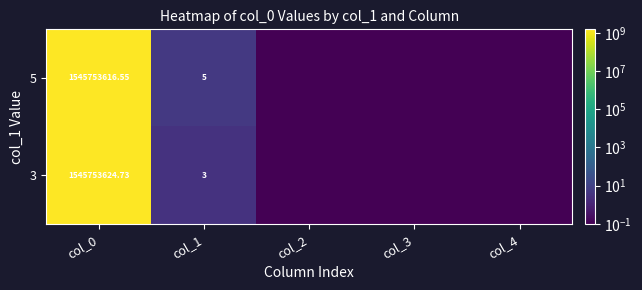

At which category is the sum across all series the highest?

col_0